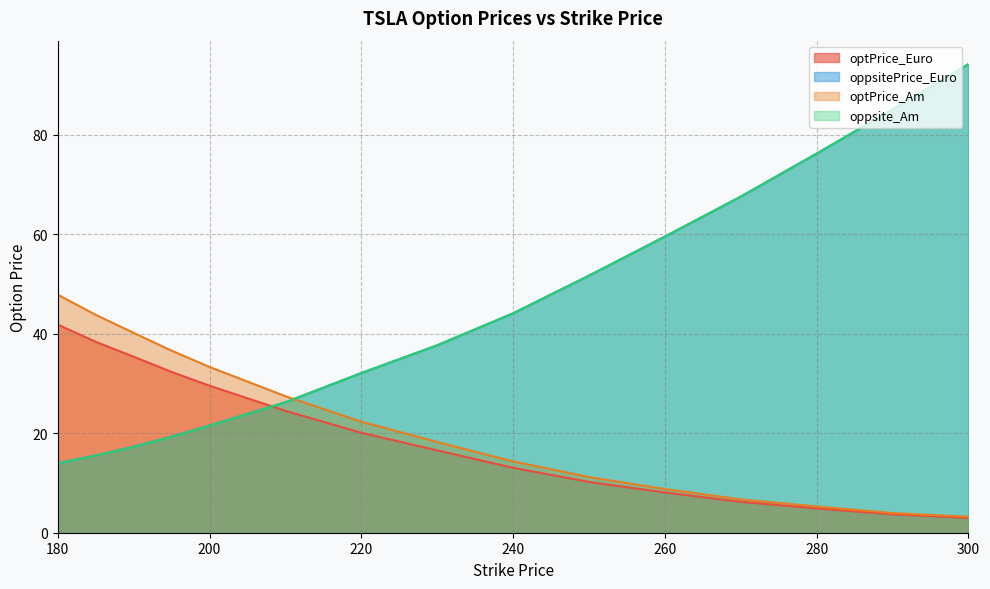

Read the optPrice_Euro value at 180.

41.8